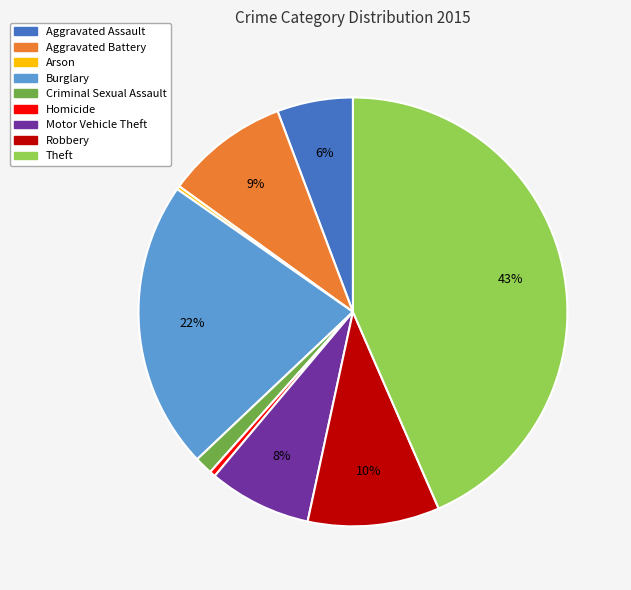

What is the largest slice in the pie chart?

Theft